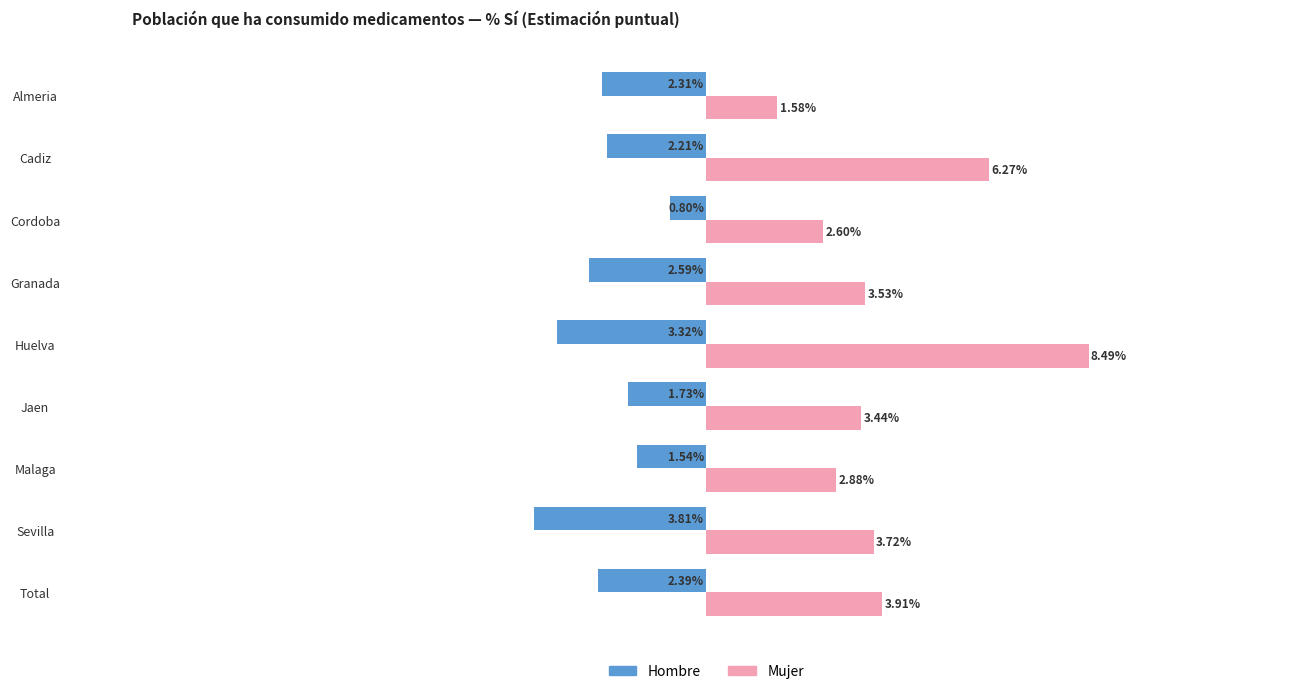

List the series in order of their peak value, highest first.

Mujer, Hombre